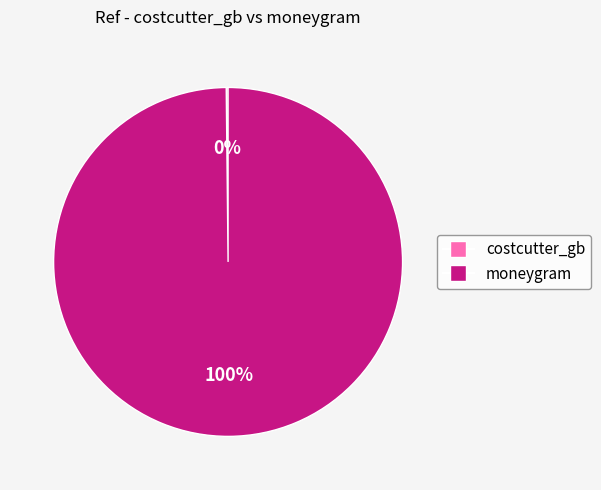

Is moneygram the majority of the pie?

Yes